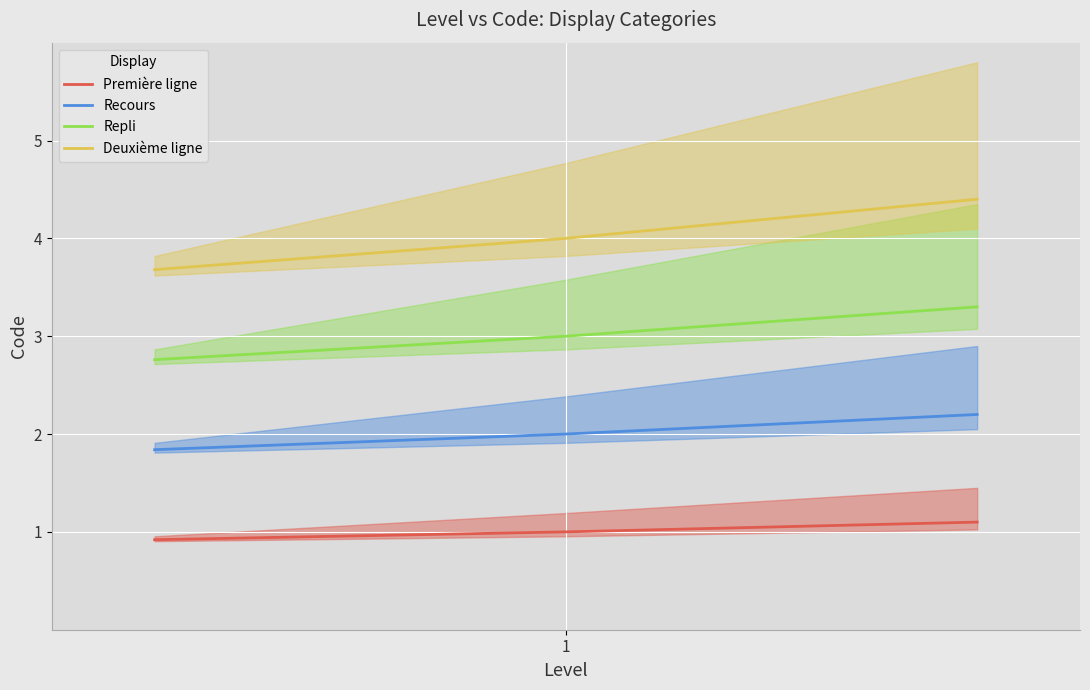

How many data points in Recours are less than 2?

1